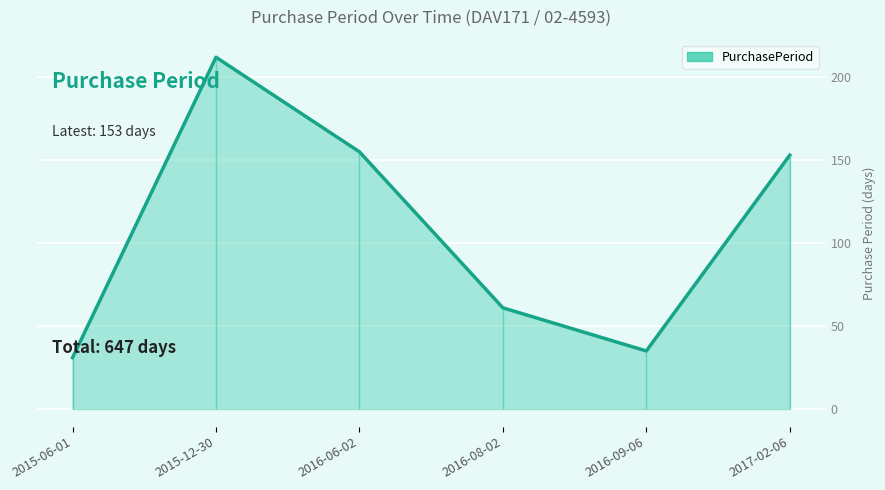

What is the minimum value shown in the chart?

31